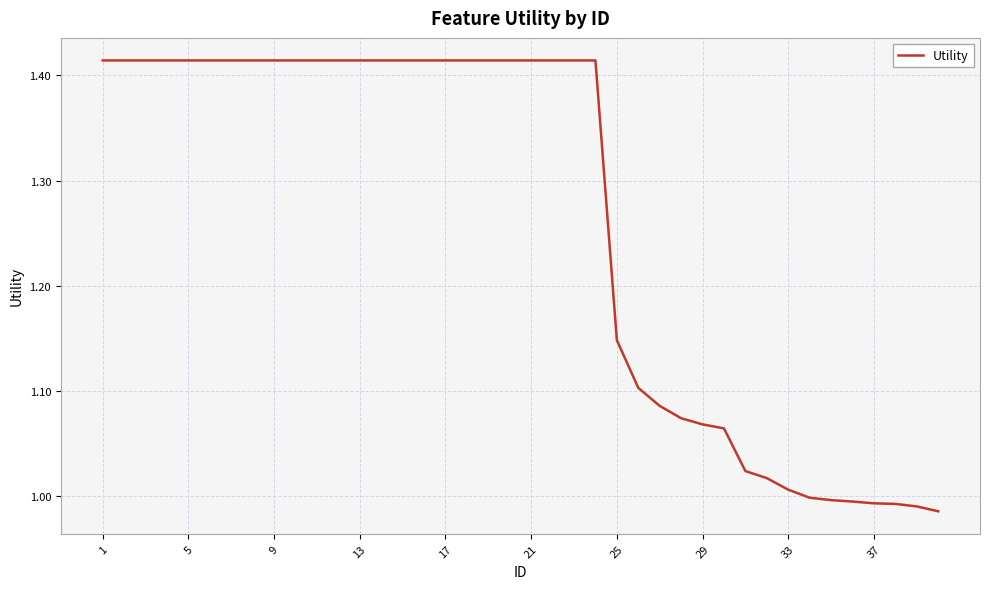

How many lines are shown in the chart?

1